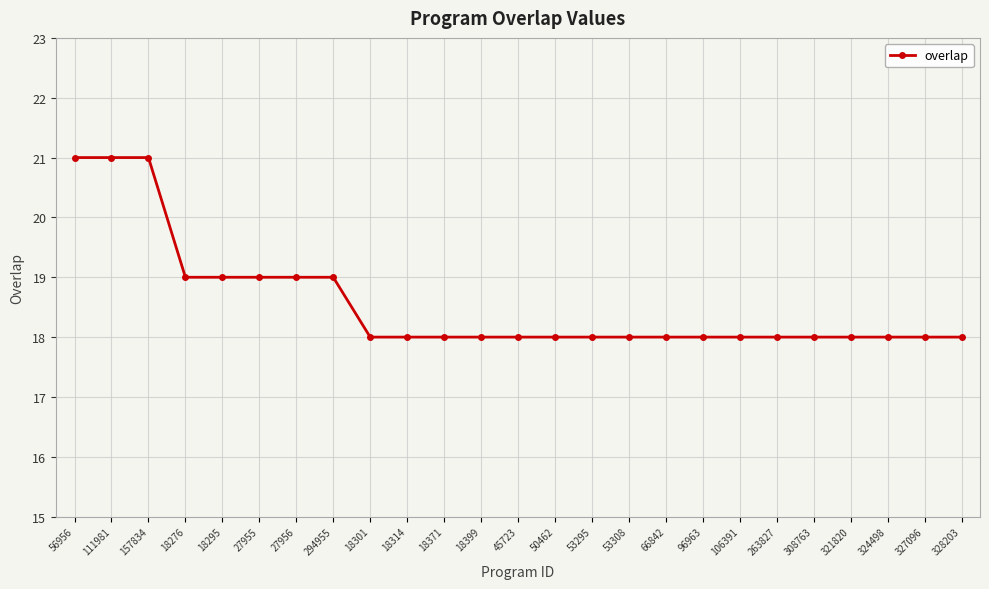

What is the sum of all values?

464